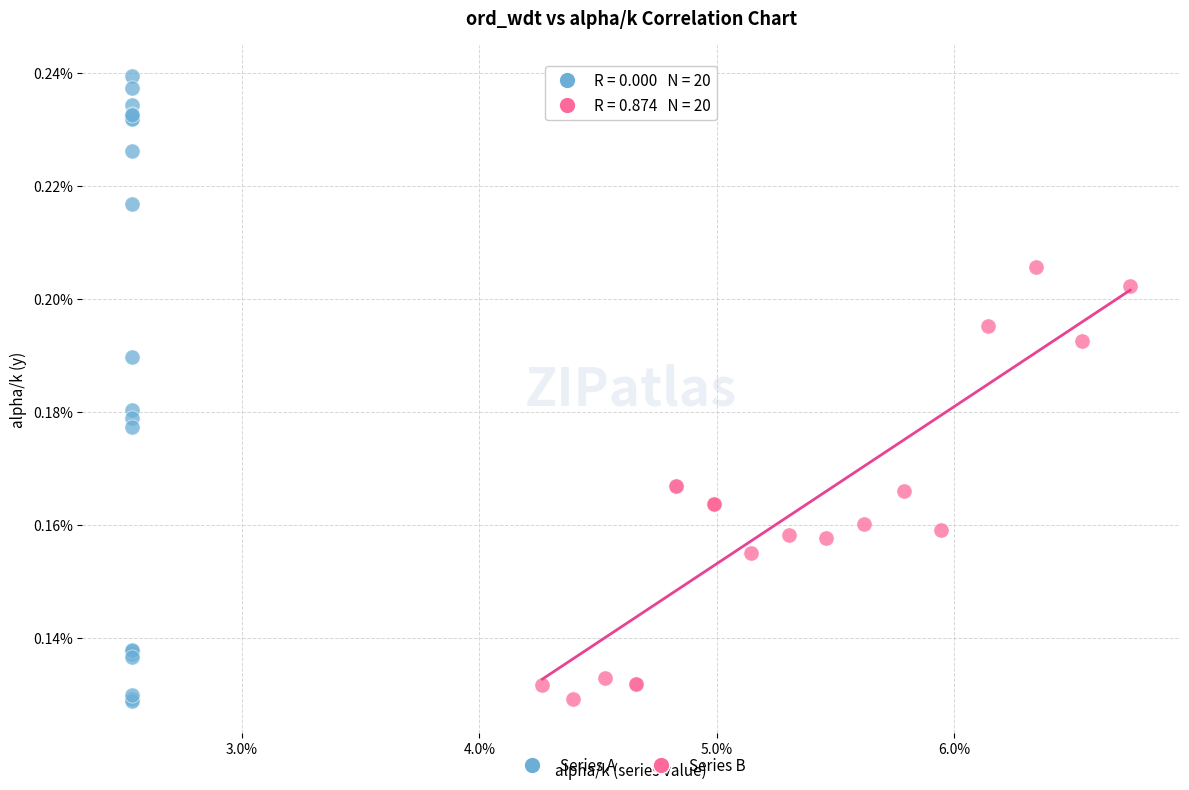

Which series contains the highest Y value?

Series A